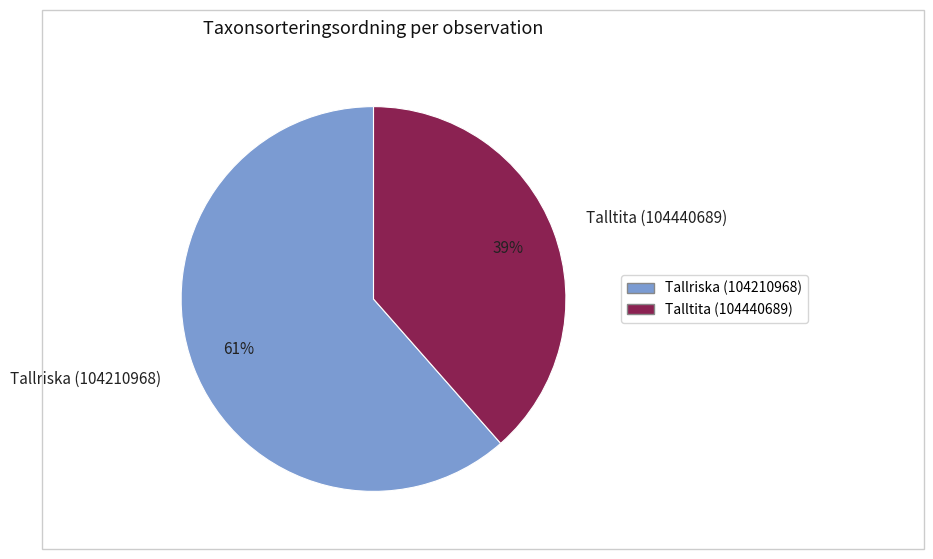

Is it true that Talltita (104440689) is 32% of the pie?

False